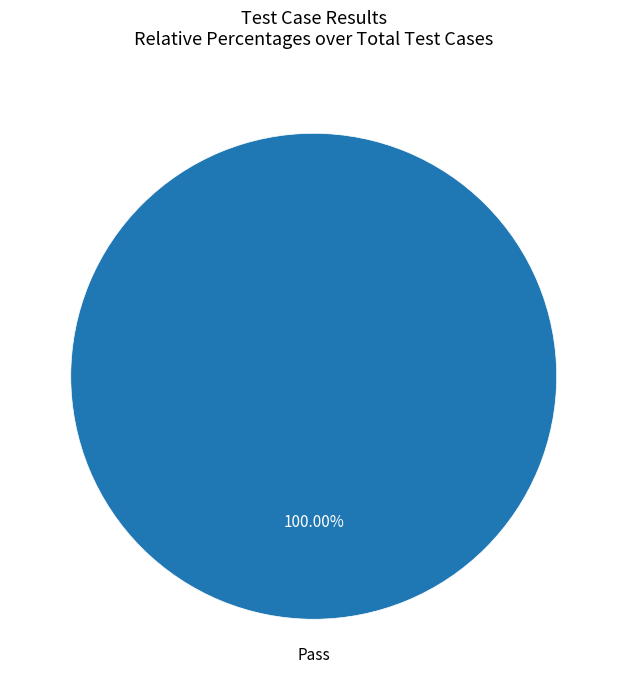

How many slices are in this pie chart?

1